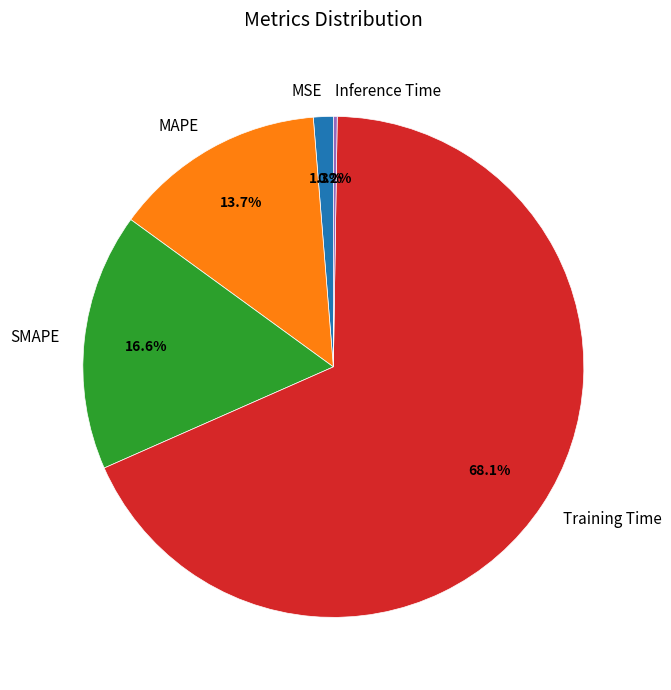

To the nearest percent, what is the average slice percentage?

20%